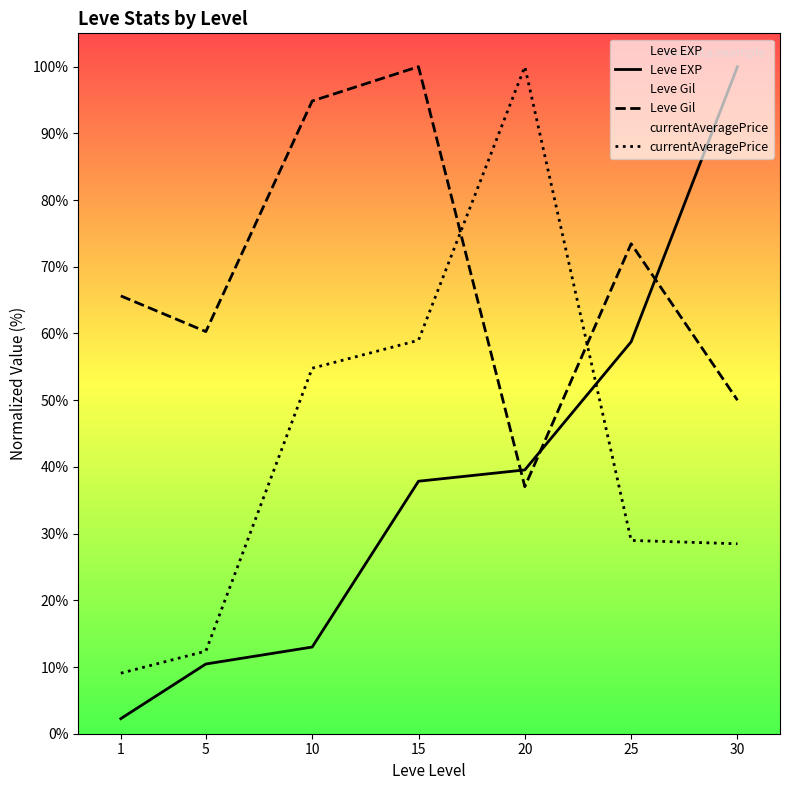

Reading left to right, what are all the values shown in this chart?

Leve EXP: 2.3	10.5	13.0	37.9	39.5	58.8	100.0
Leve Gil: 65.6	60.3	94.9	100.0	37.0	73.5	50.0
currentAveragePrice: 9.1	12.4	54.8	59.0	100.0	29.0	28.5